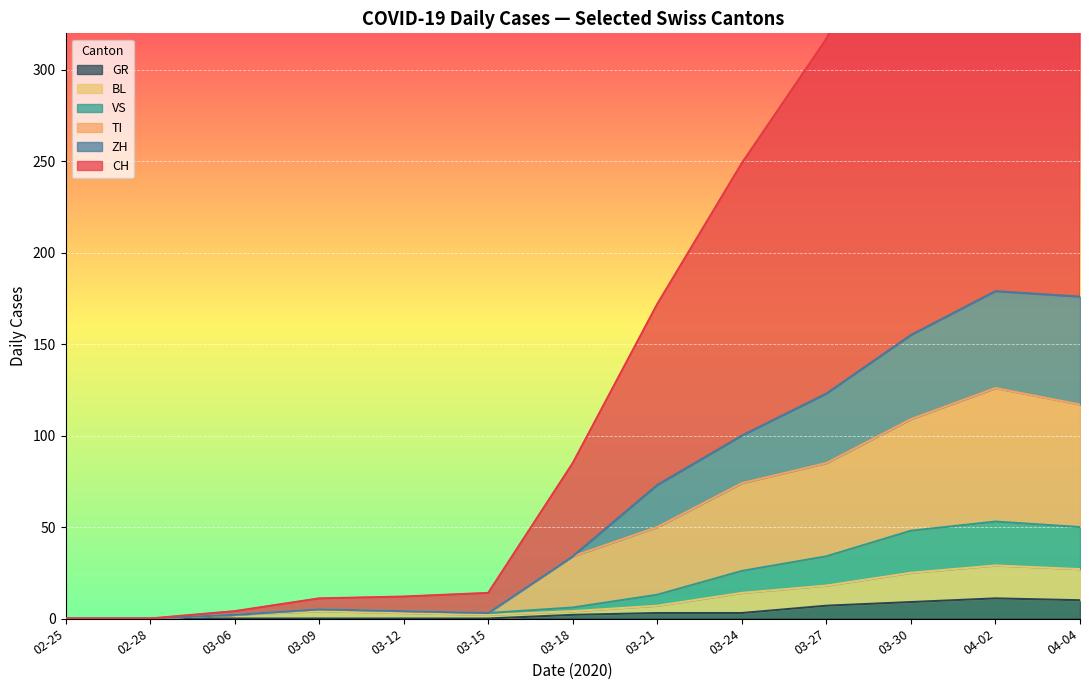

Is it true that GR equals 0 at 03-09?

True